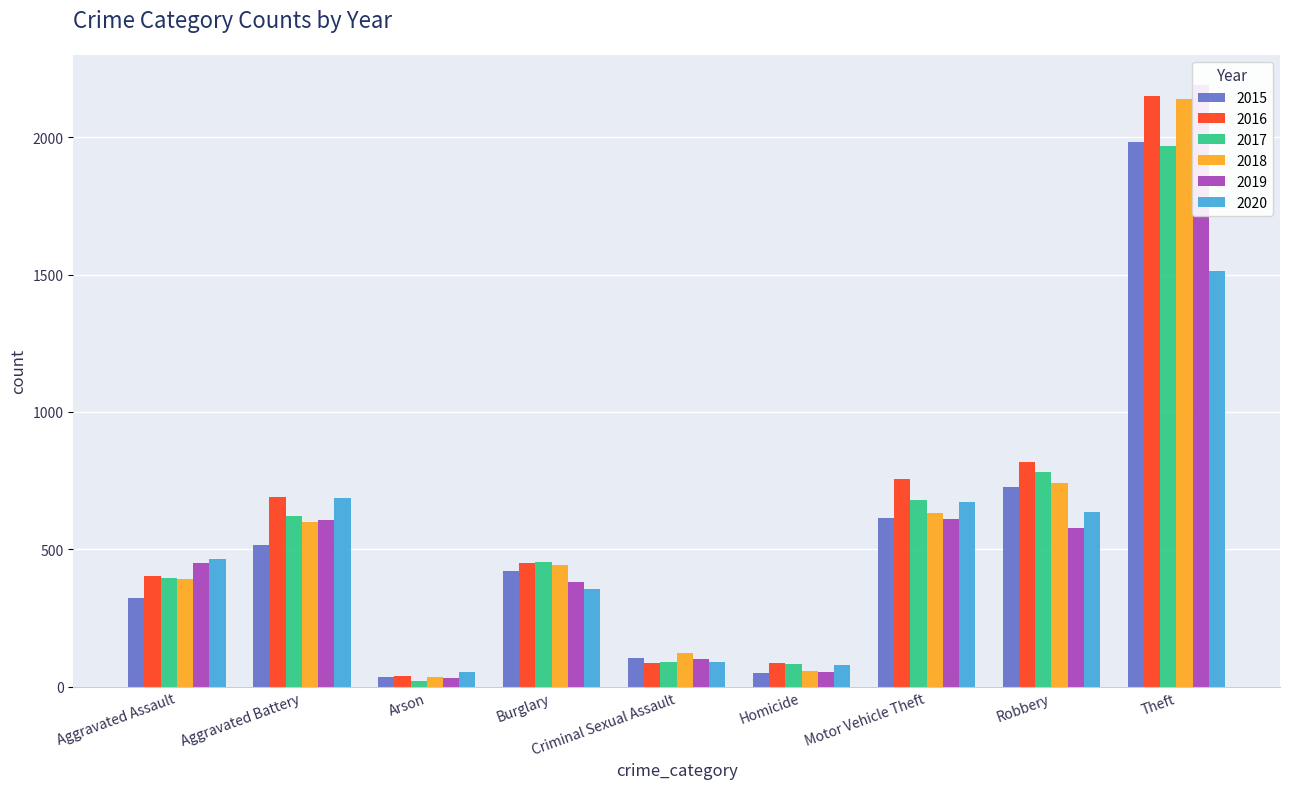

What is the smallest value displayed?

23